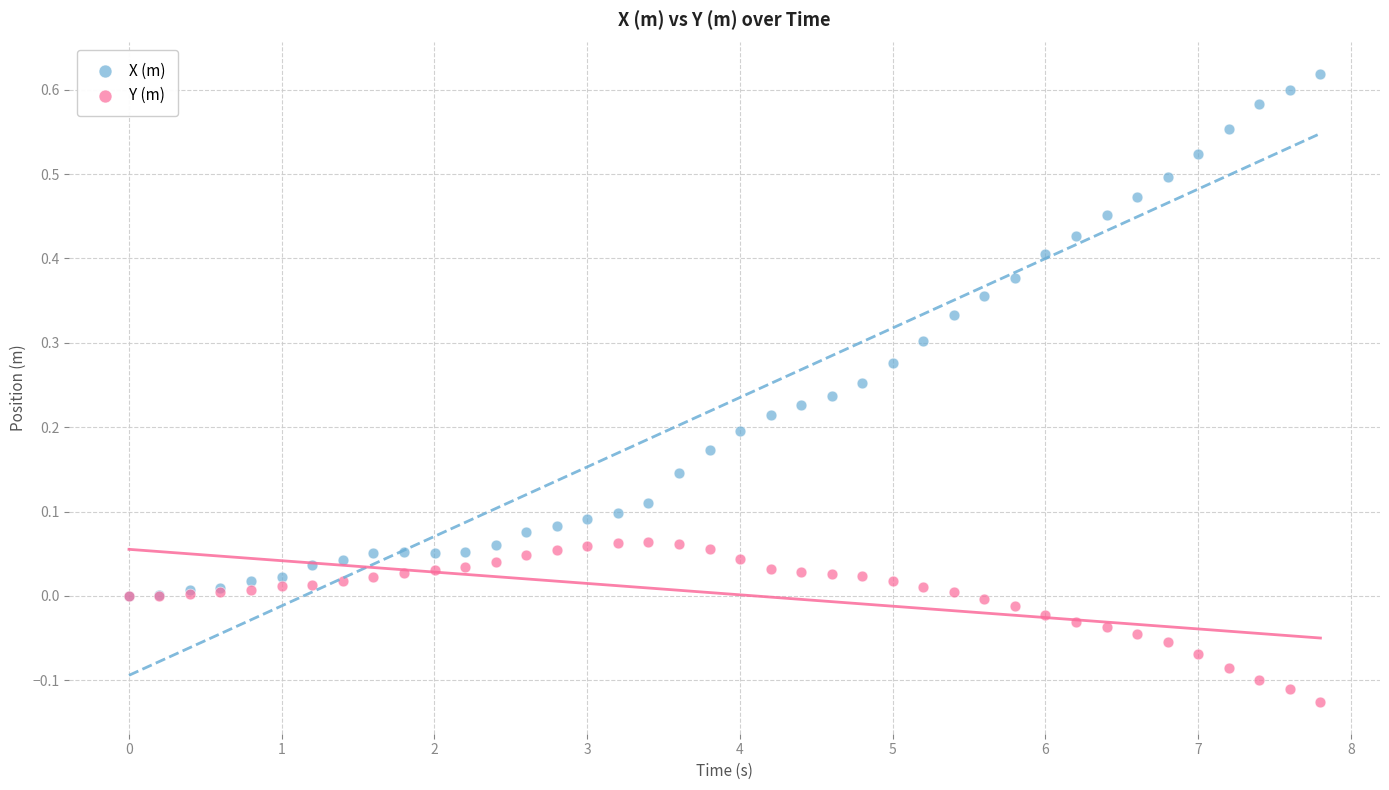

Which series has the widest spread of Y values?

X (m)